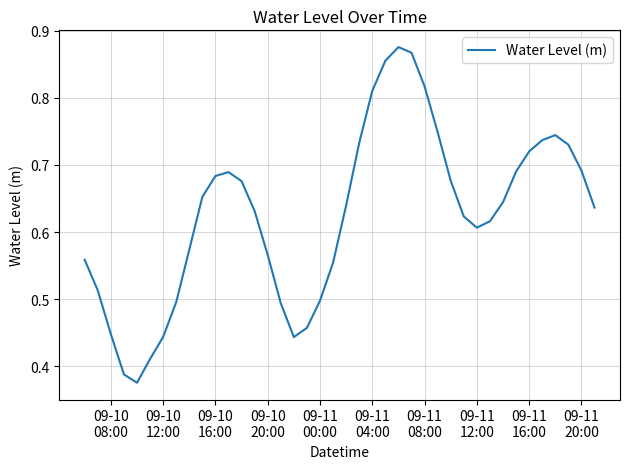

Does the chart display data point markers on the line(s)?

No